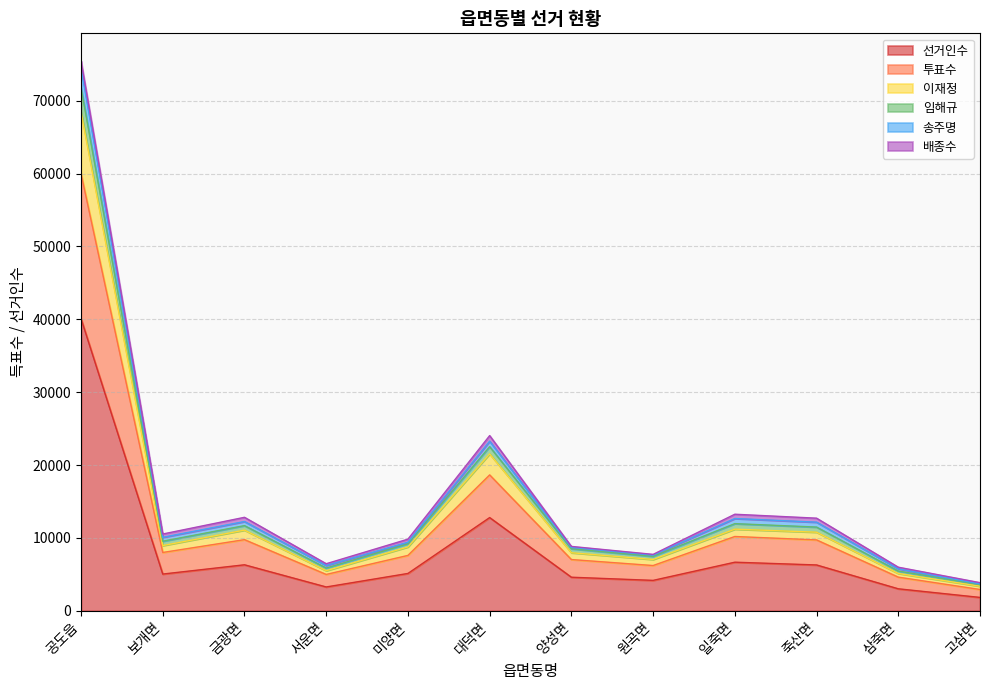

How many lines are shown in the chart?

6